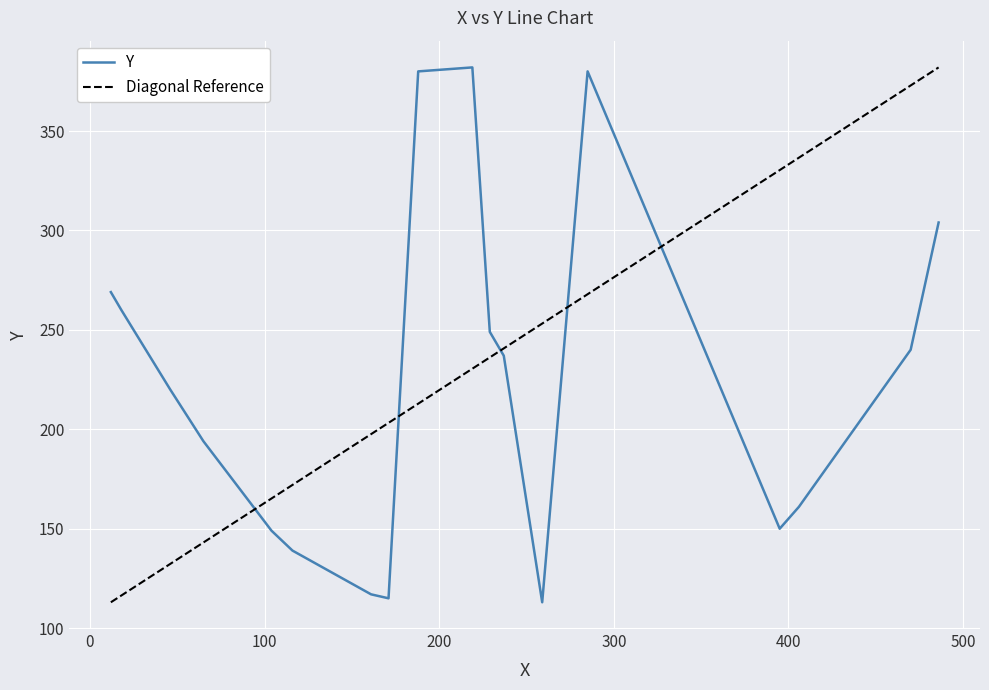

What is the greatest value displayed?

382